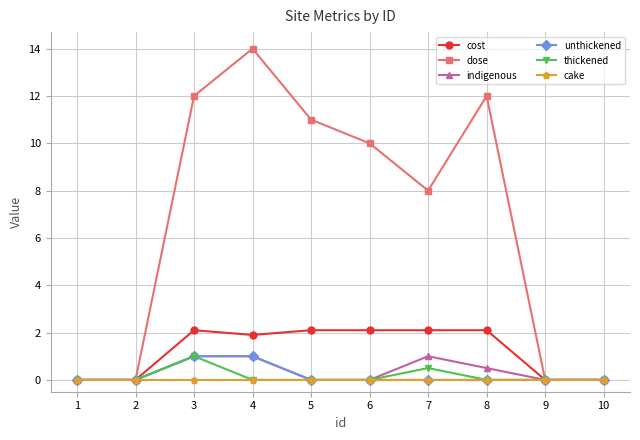

What is the approximate value of indigenous at 7?

1.0